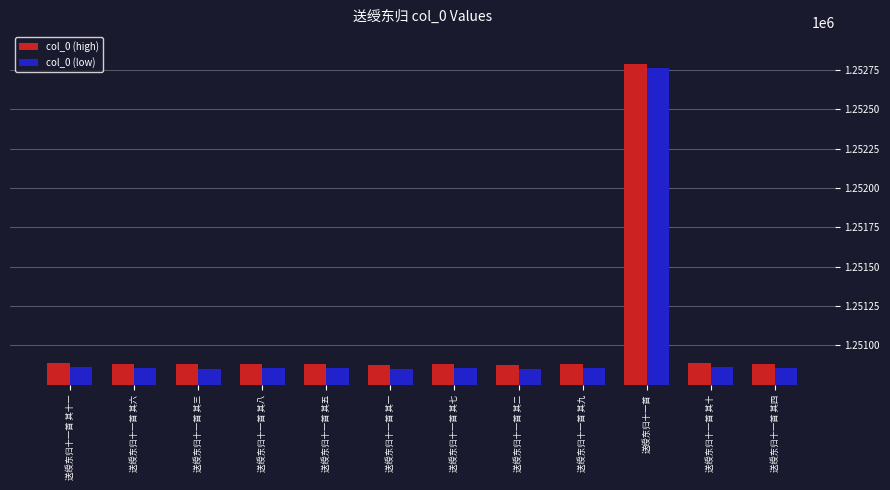

What is the average value of the col_0 (low) series?

1251015